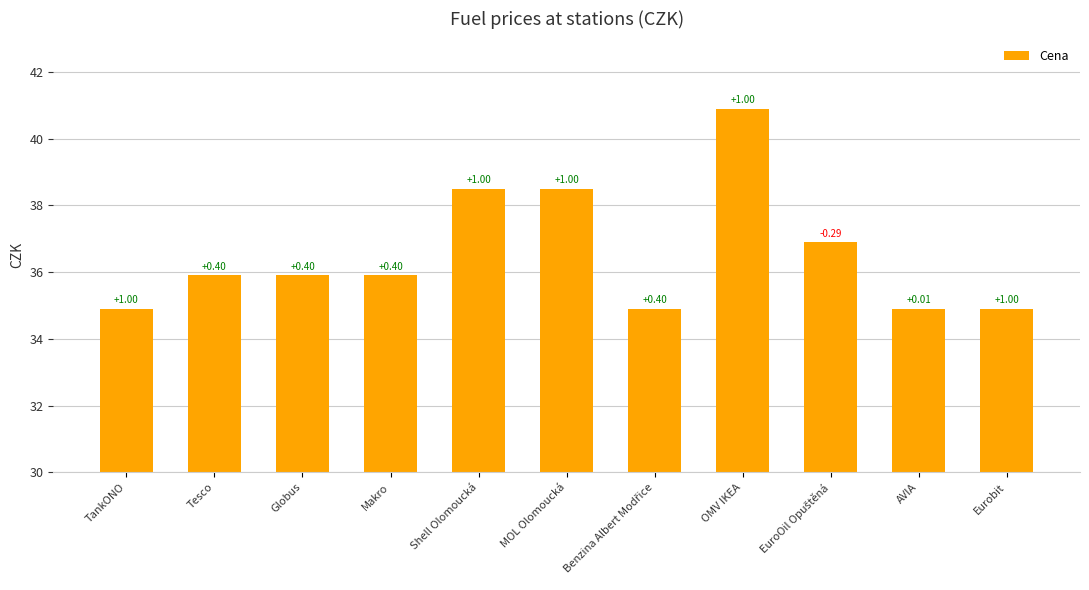

What is the value of the 6th bar from the left?

38.5